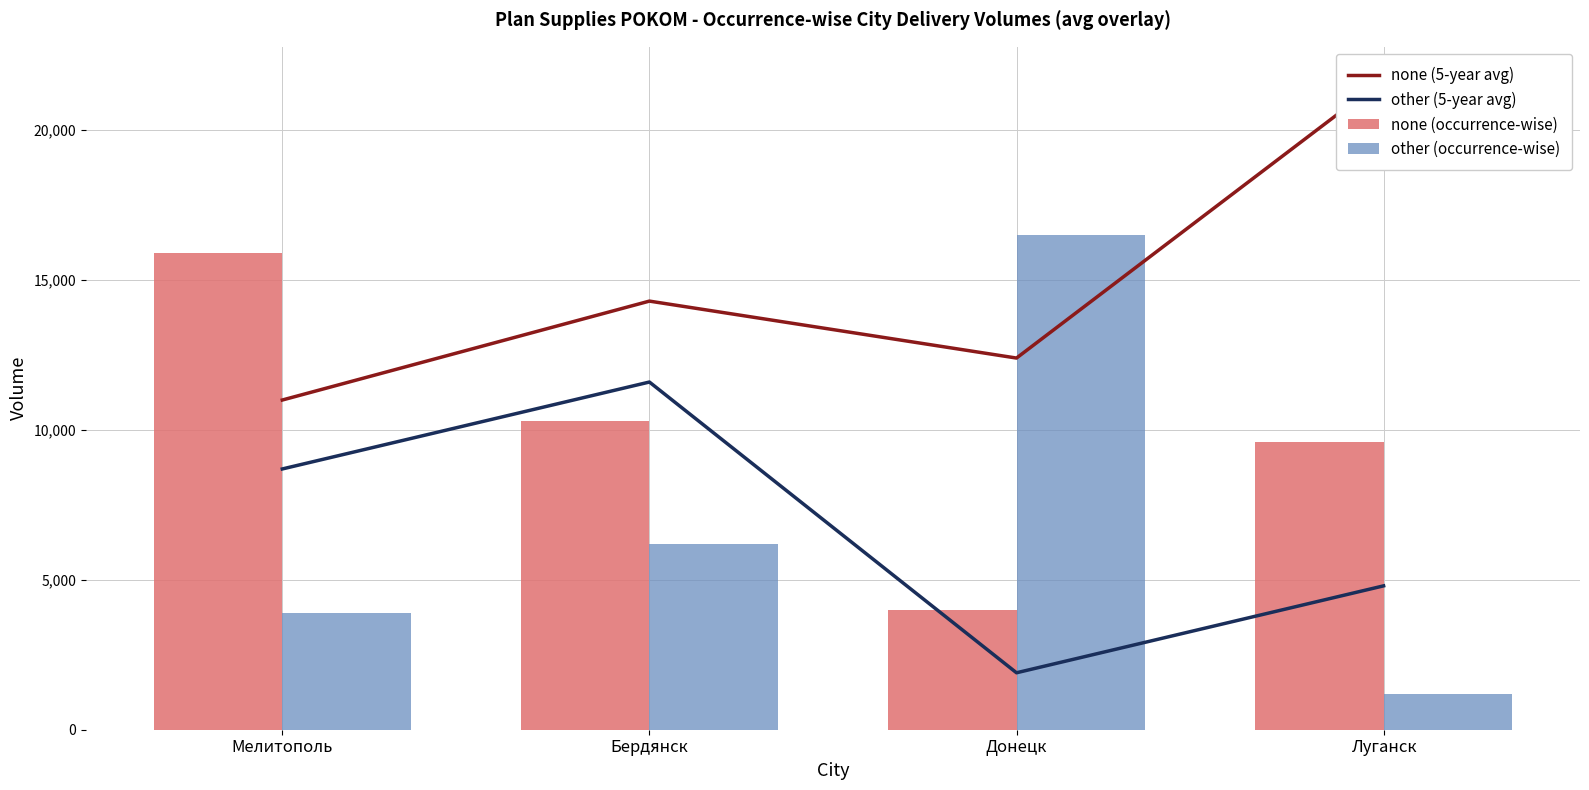

Rank the series at Мелитополь from highest to lowest value.

none (occurrence-wise), none (5-year avg), other (5-year avg), other (occurrence-wise)